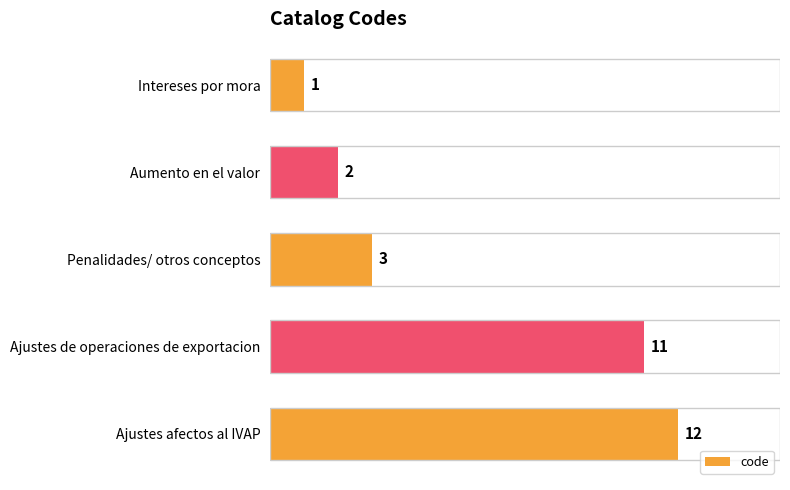

List the labels in order of value, smallest first.

Intereses por mora, Aumento en el valor, Penalidades/ otros conceptos, Ajustes de operaciones de exportacion, Ajustes afectos al IVAP